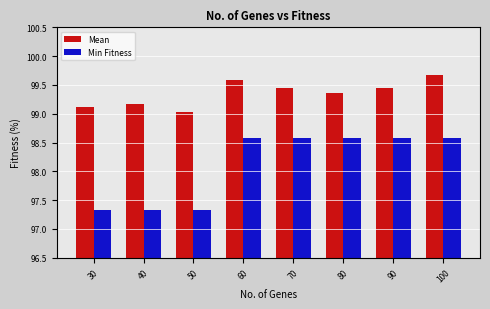

Count the number of categories in the chart.

8